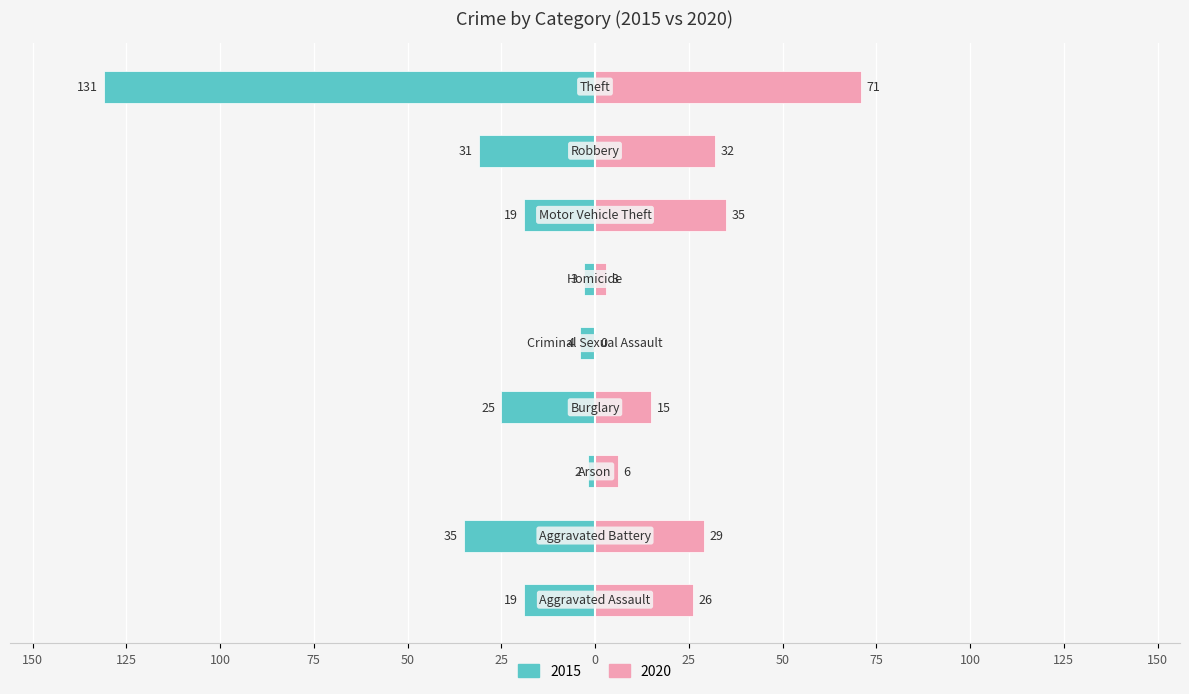

How many values in the 2015 series exceed 19?

4